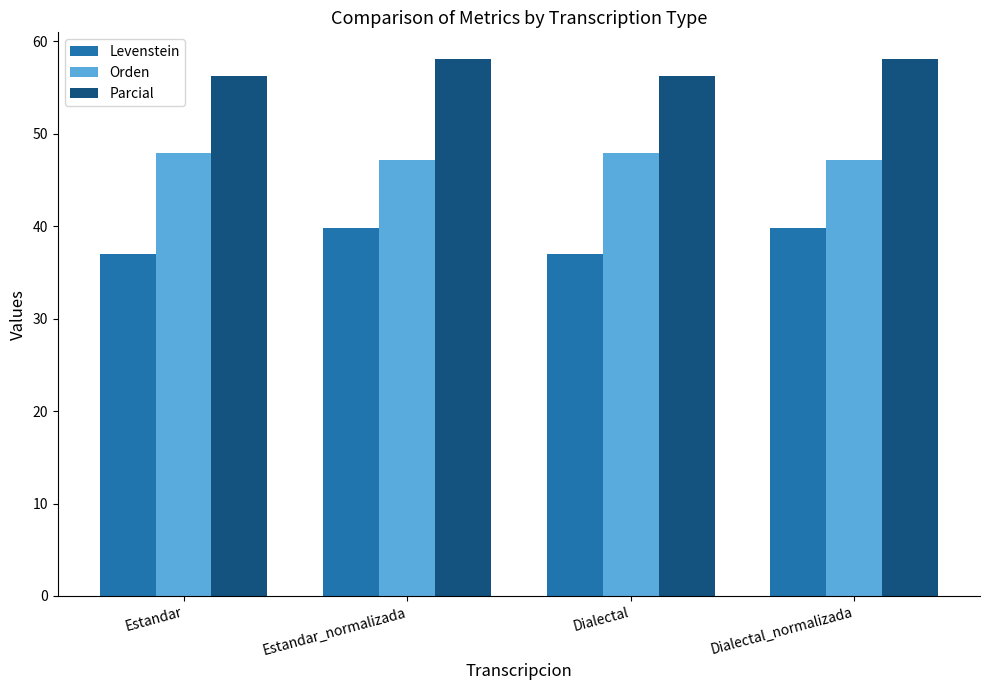

True or false: Parcial has a value of 75.8 at Estandar_normalizada.

False